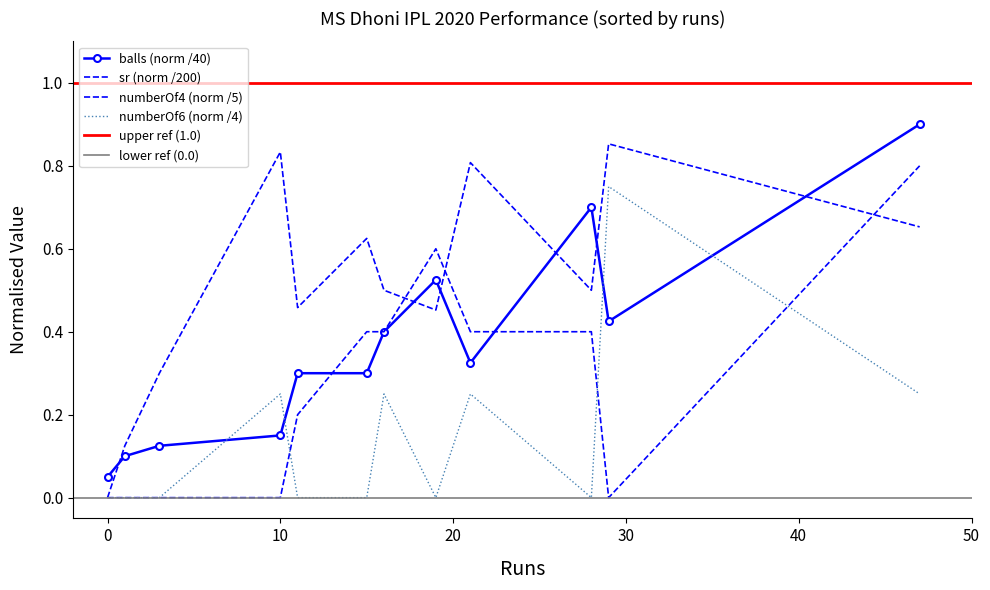

List the series in order of their overall mean, highest first.

sr, balls, numberOf4, numberOf6